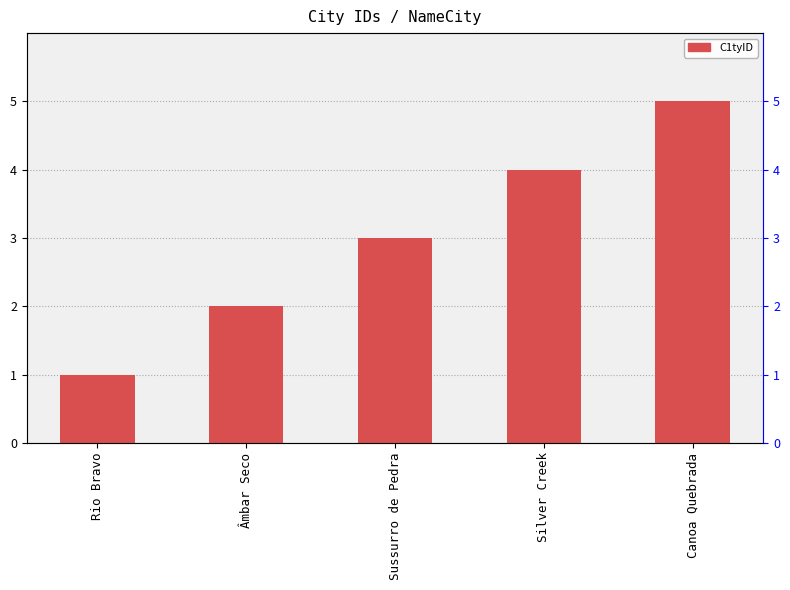

What is the value of the 3rd bar from the left?

3